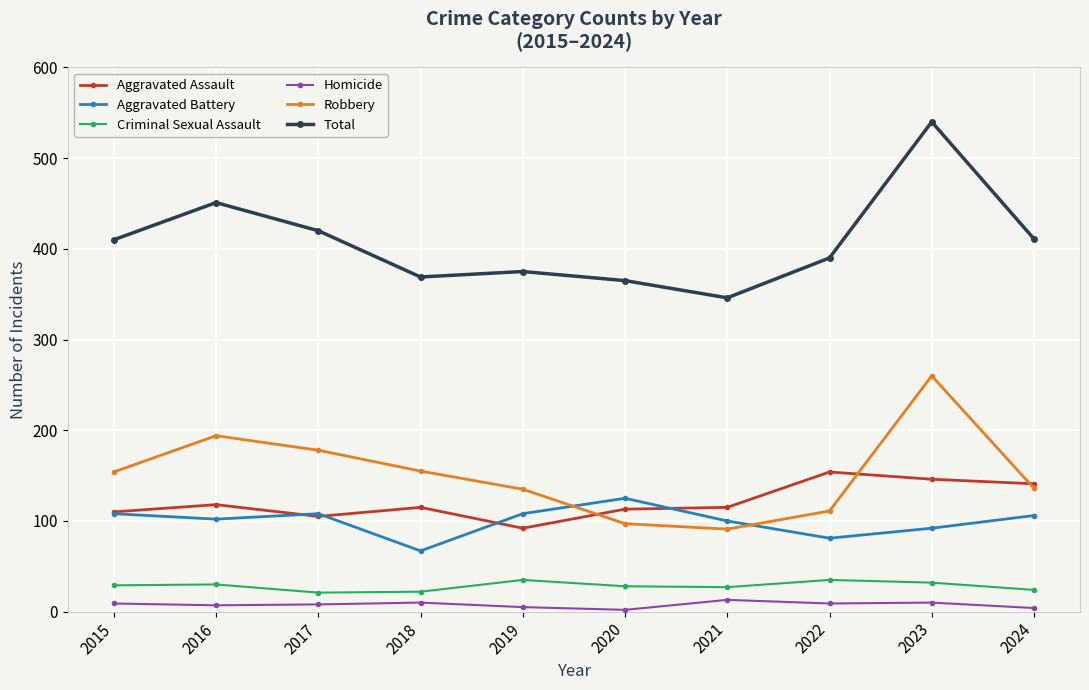

Read the Homicide value at 2016.

7